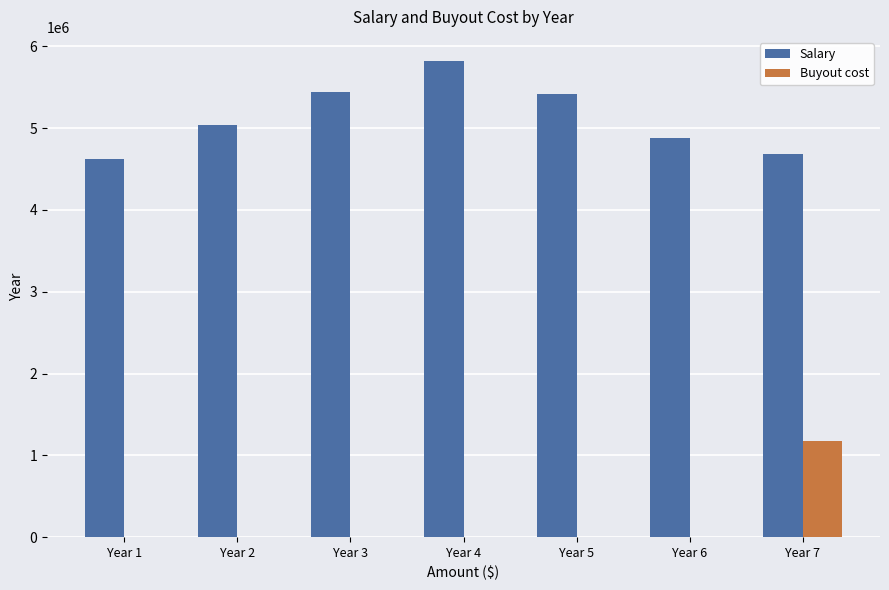

True or false: Buyout cost has a value of 367051.2 at Year 7.

False